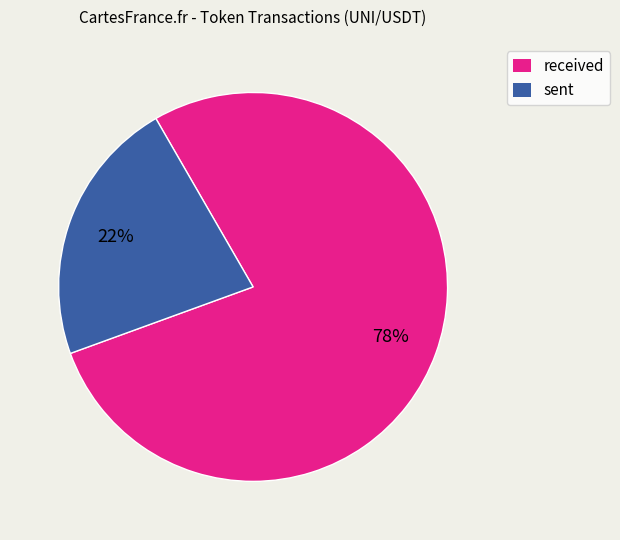

Does received account for over 50% of the chart?

Yes